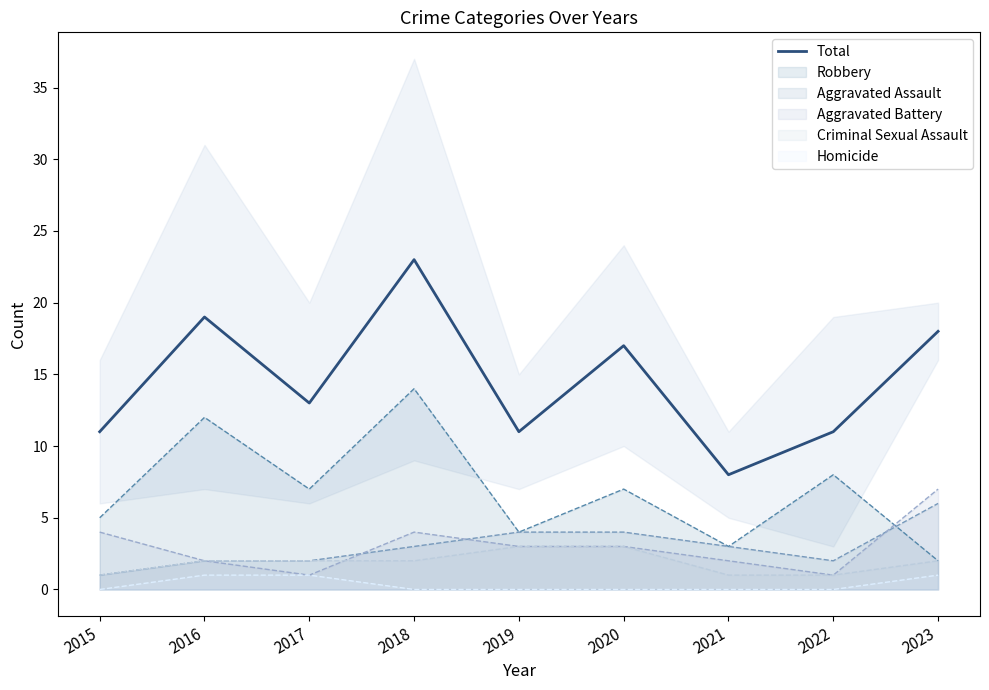

What is the change in value from 2021 to 2023?

+10